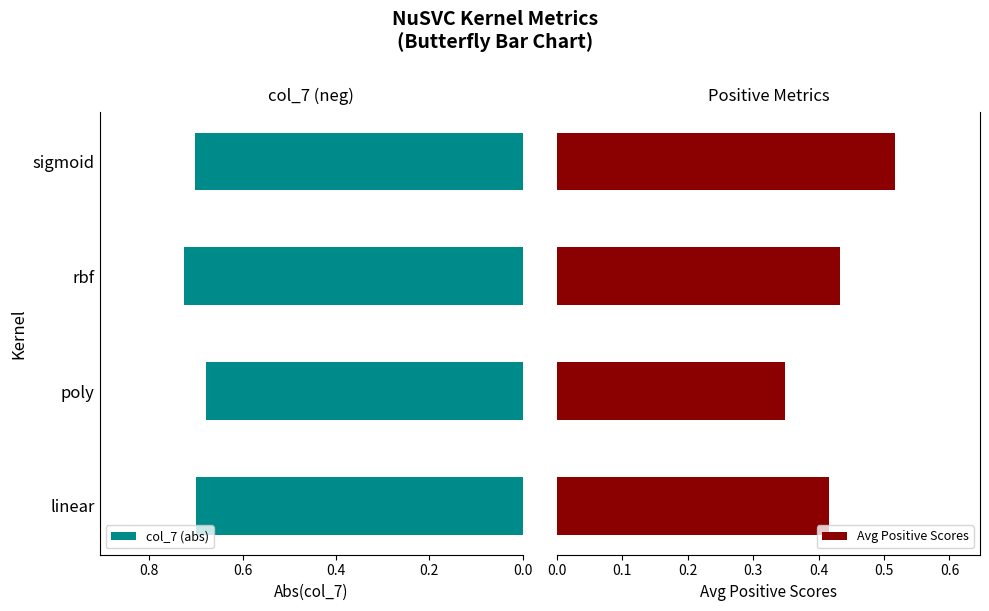

At how many categories does at least one series exceed 0?

4